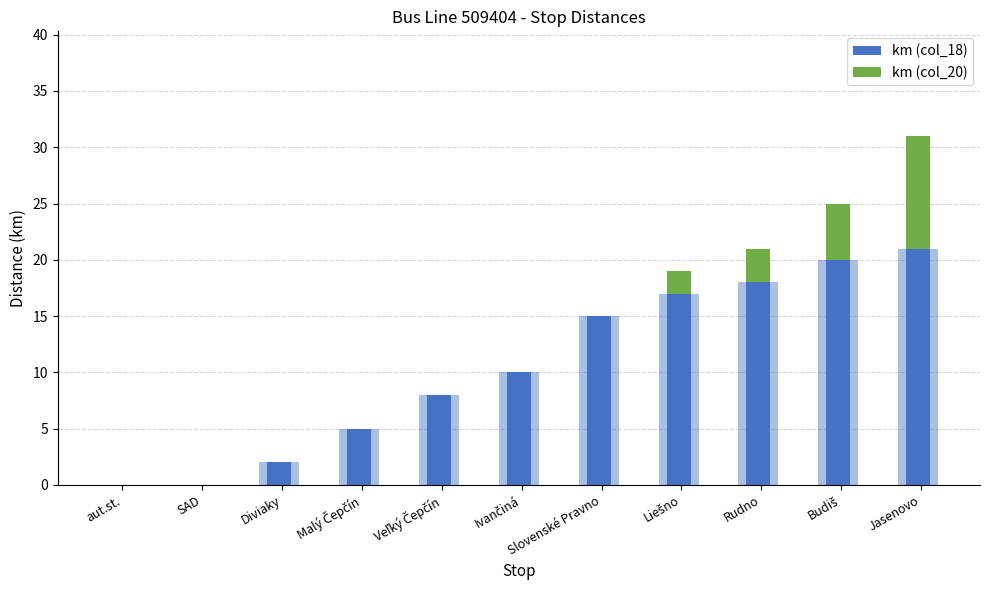

Read the km (col_18) value at Veľký Čepčín.

8